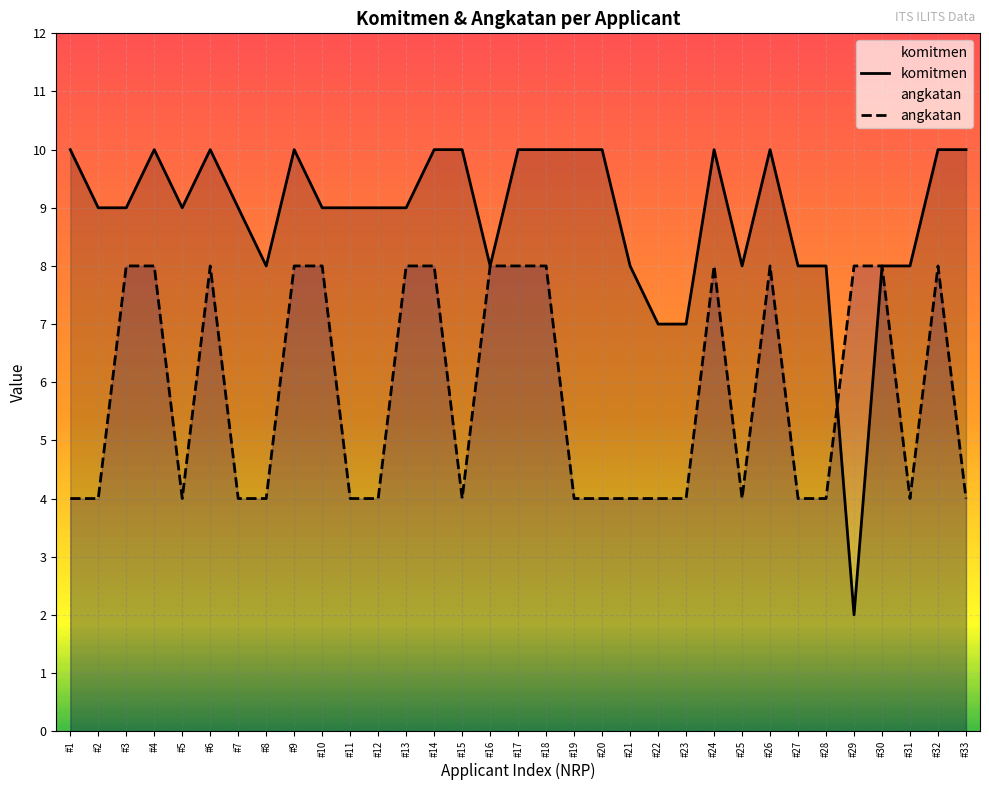

In komitmen, how many points are higher than both neighbors (excluding endpoints)?

5